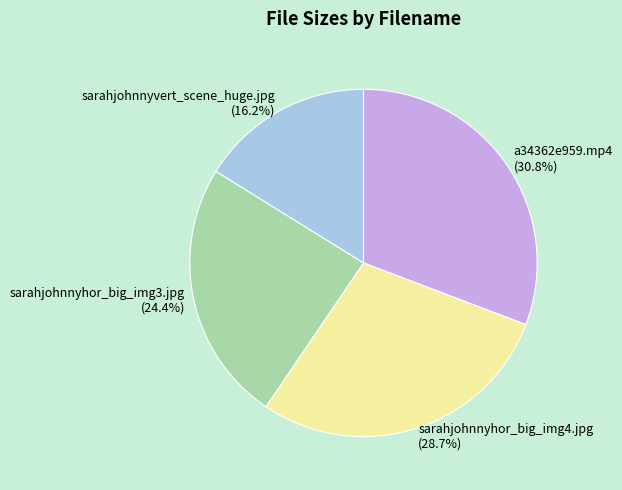

Which slice is the largest?

a34362e959.mp4